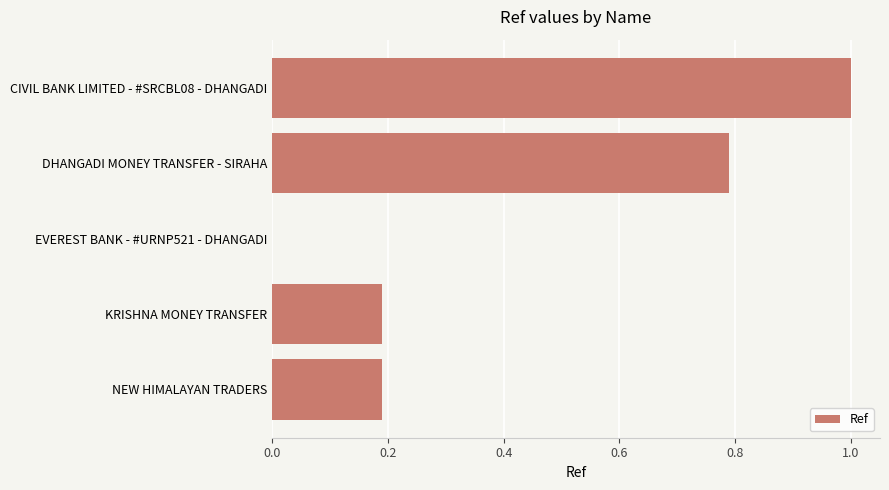

How many data points does each series have?

5